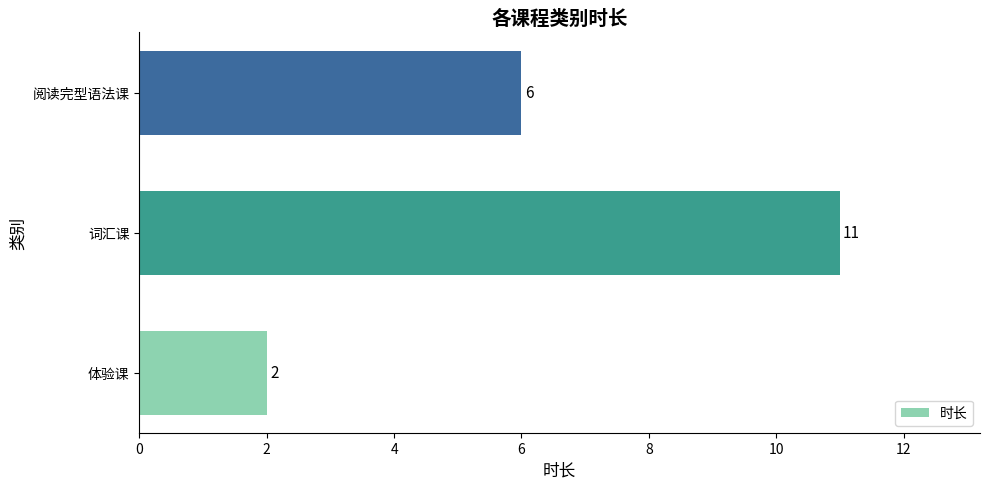

What is the smallest value displayed?

2